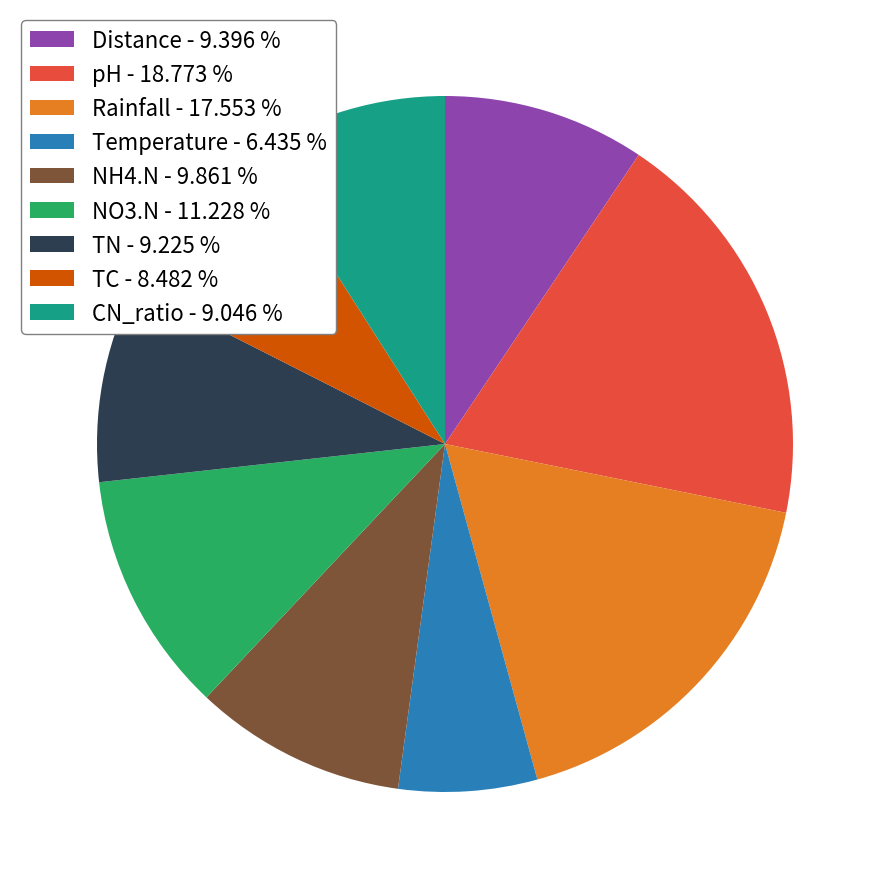

Does NH4.N - 9.861 % represent more than half of the total?

No